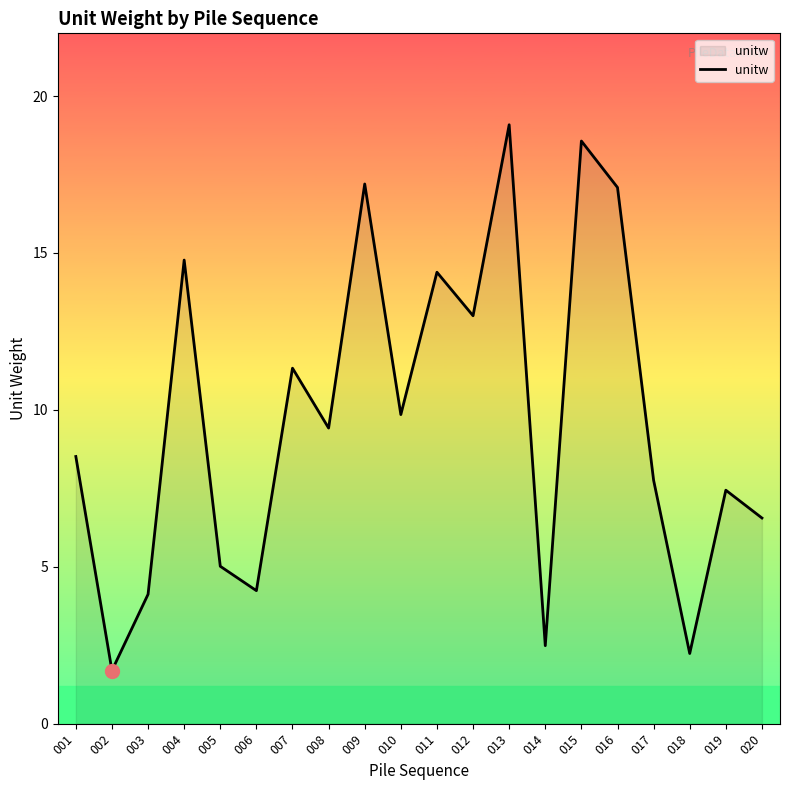

At which category does the data reach its first local peak?

004